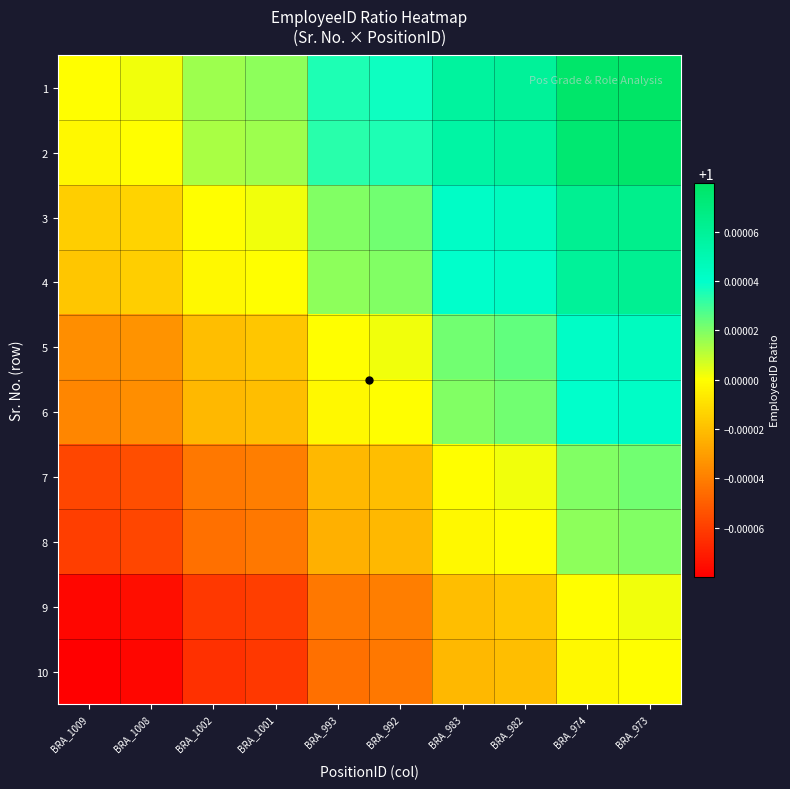

Which series has the widest spread of values?

1